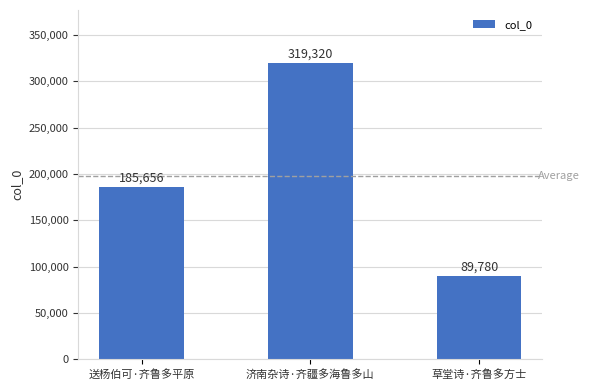

Reading left to right, extract all data points from this chart.

送杨伯可·齐鲁多平原=185656	济南杂诗·齐疆多海鲁多山=319320	草堂诗·齐鲁多方士=89780